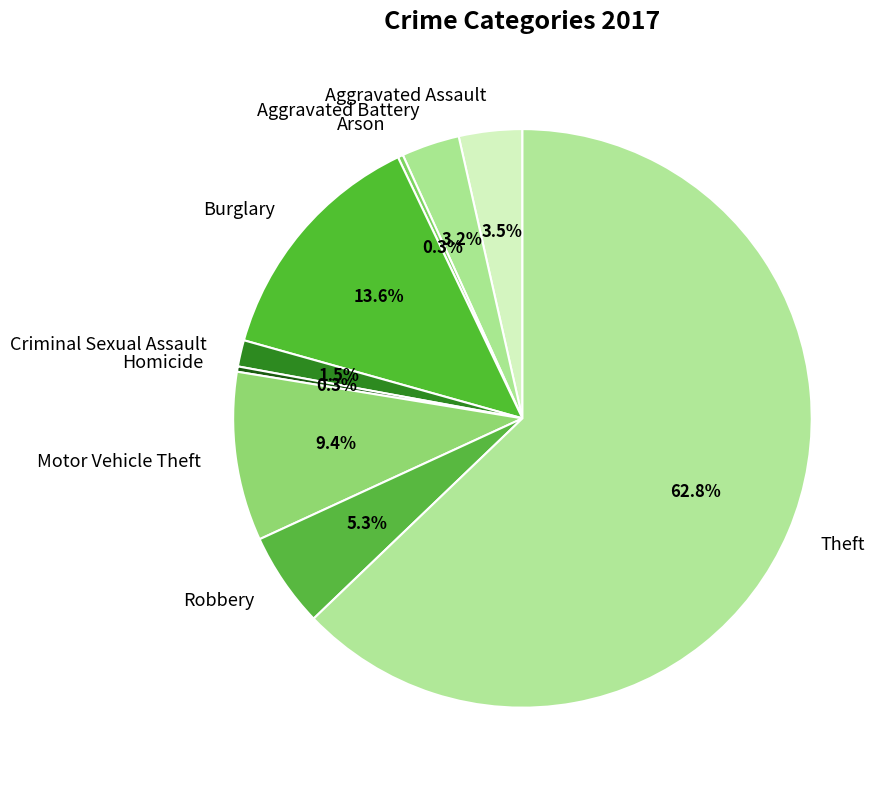

To the nearest percent, what is the combined percentage of Aggravated Battery and Criminal Sexual Assault?

5%